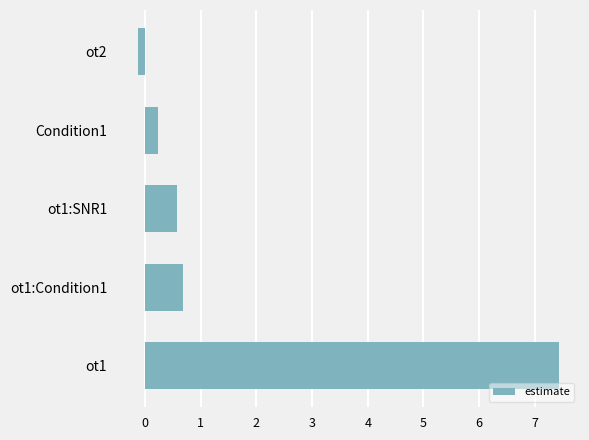

Does the chart contain any negative values?

Yes